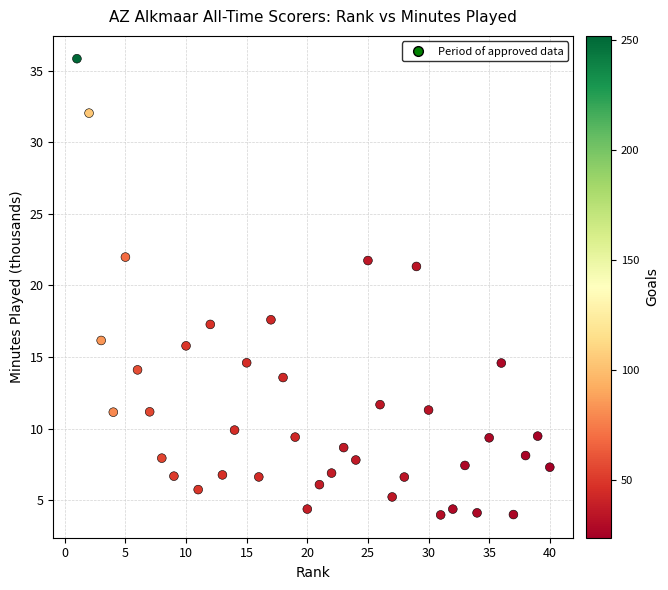

What is the range of X values (max minus min)?

39.0